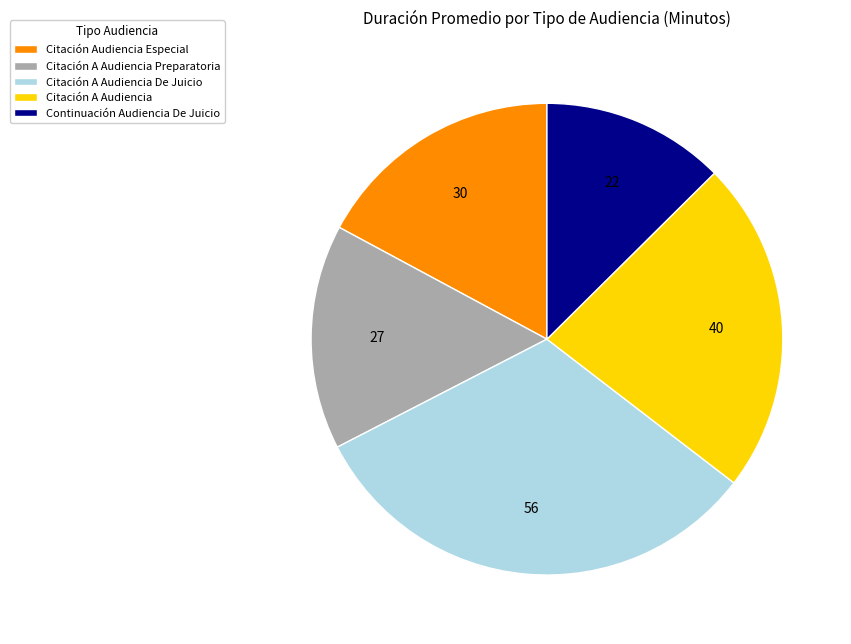

Is the sum of Citación A Audiencia De Juicio and Citación Audiencia Especial greater than half?

No